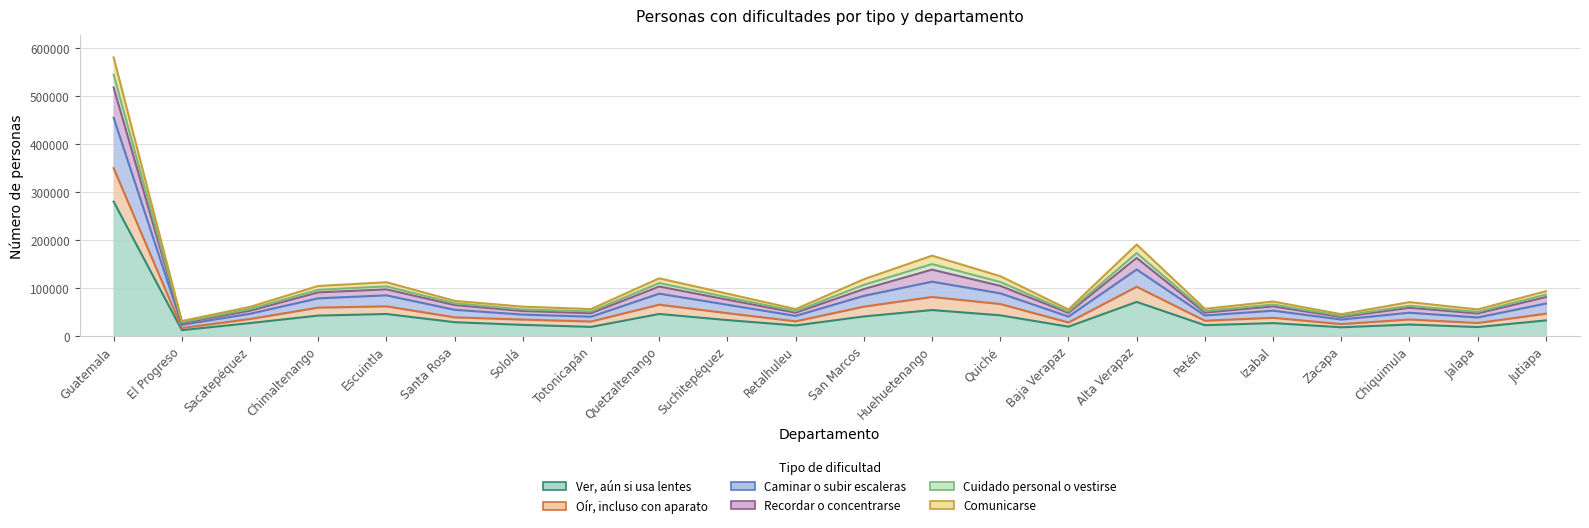

What is the difference between the maximum and minimum values in the Ver, aún si usa lentes series?

268174